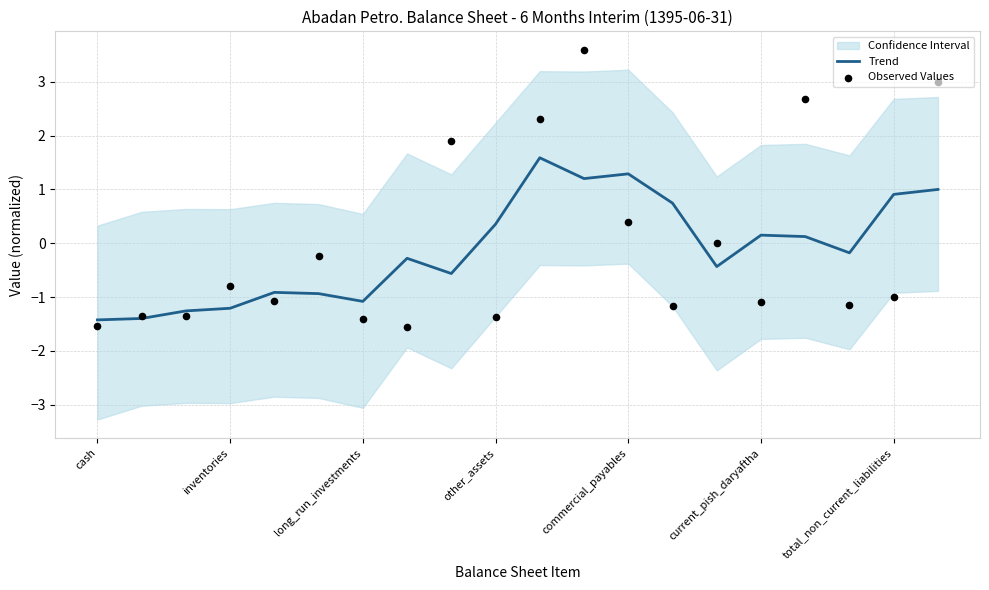

Which series reaches the maximum Y coordinate?

Observed Values